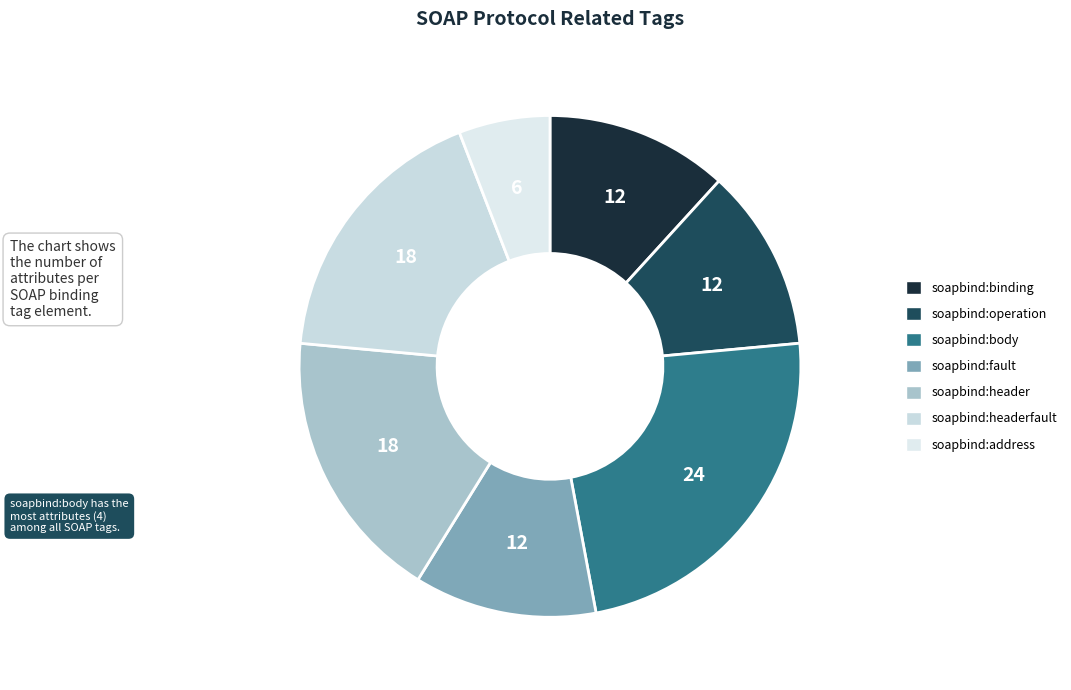

Count the number of slices in the pie.

7